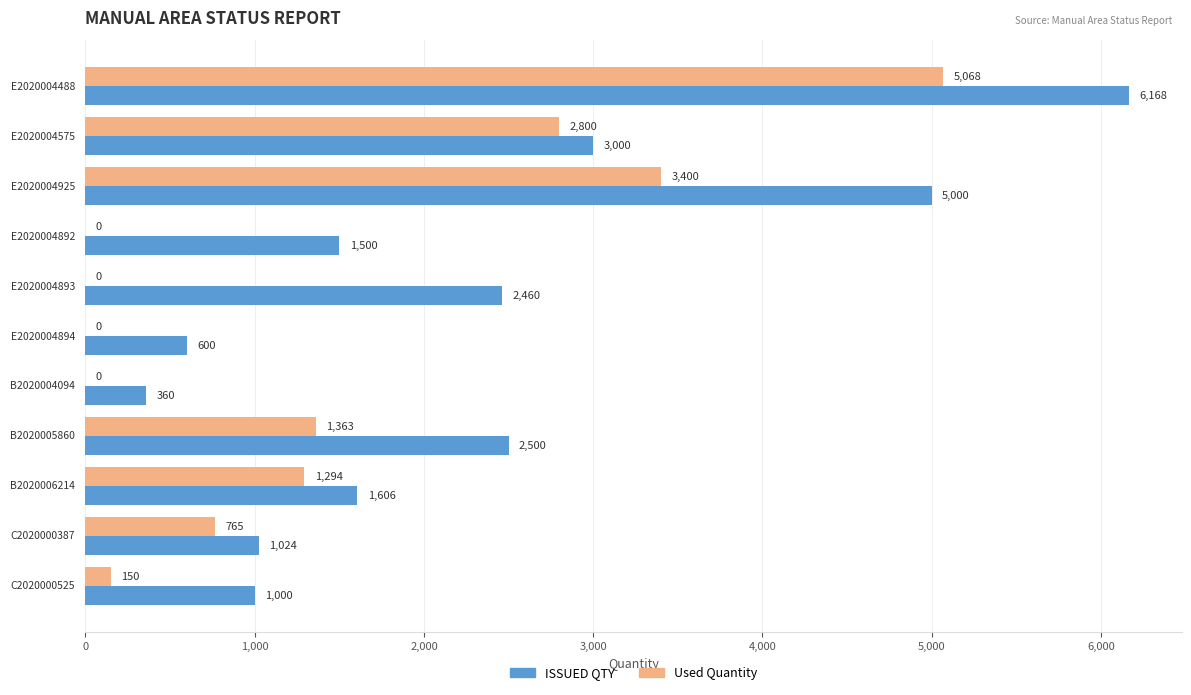

What is the sum of all ISSUED QTY values?

25218